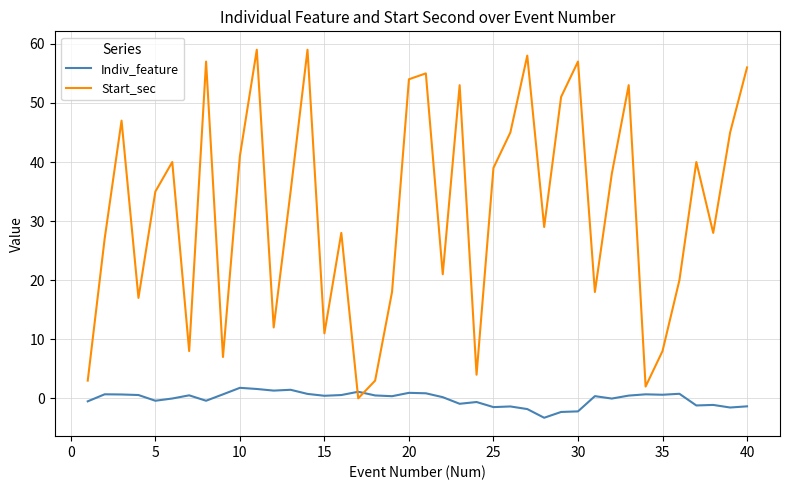

What is the minimum value shown in the chart?

-3.3